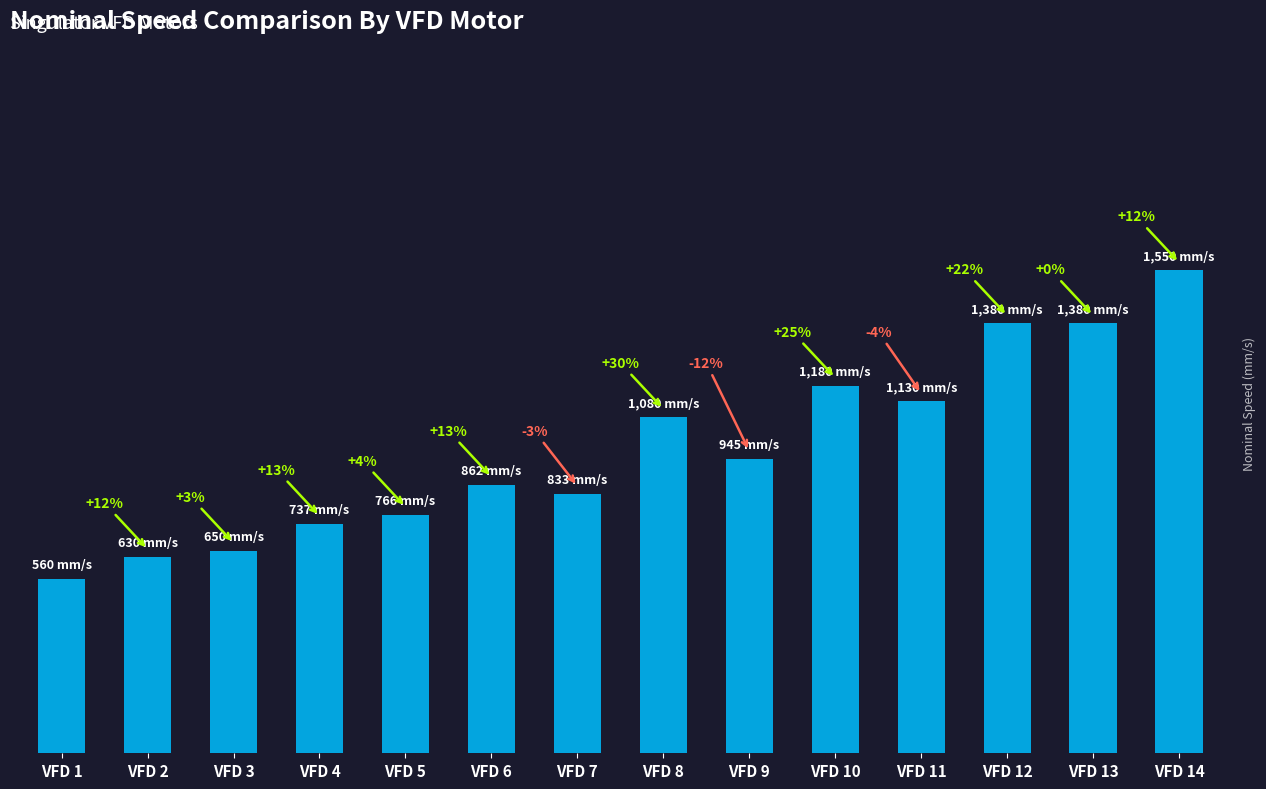

Rank the categories by value from lowest to highest.

VFD 1, VFD 2, VFD 3, VFD 4, VFD 5, VFD 7, VFD 6, VFD 9, VFD 8, VFD 11, VFD 10, VFD 12, VFD 13, VFD 14